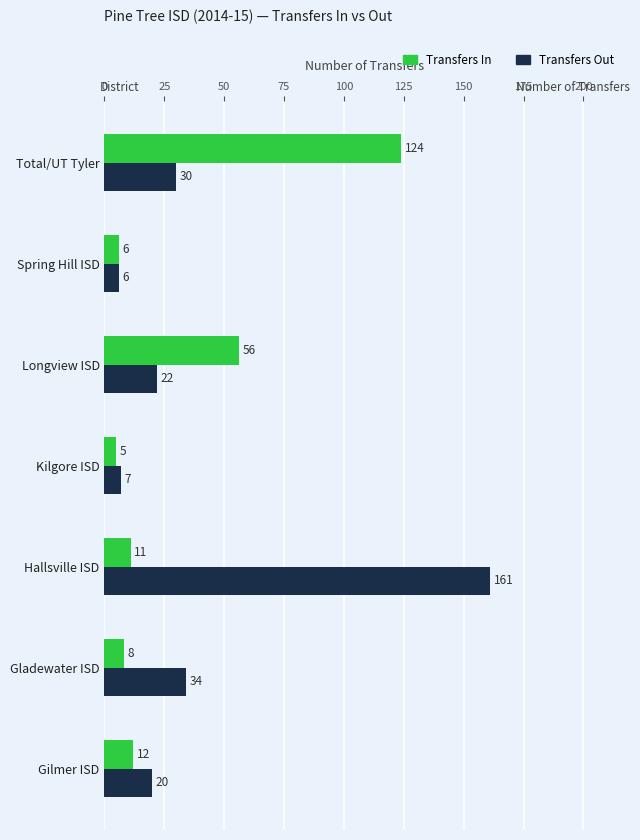

The Transfers In series shows 6 at Spring Hill ISD. True or false?

True